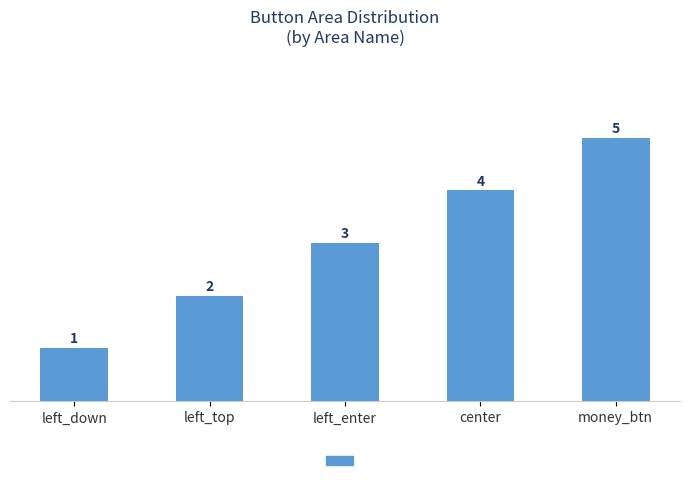

How many data points are less than 3?

2